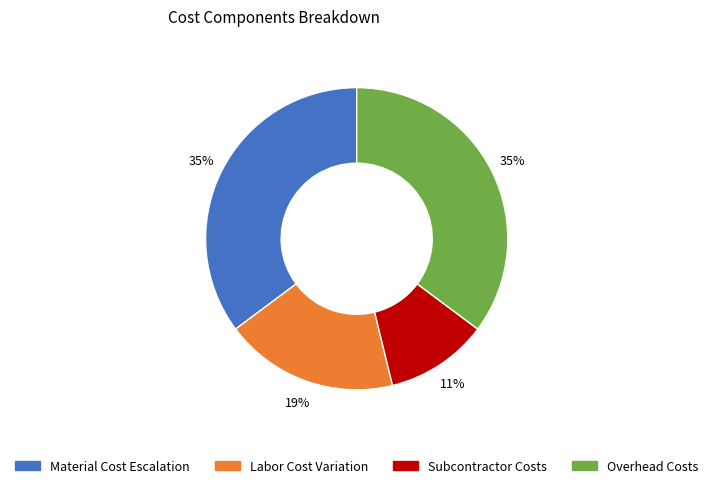

Does any single category account for the majority?

No